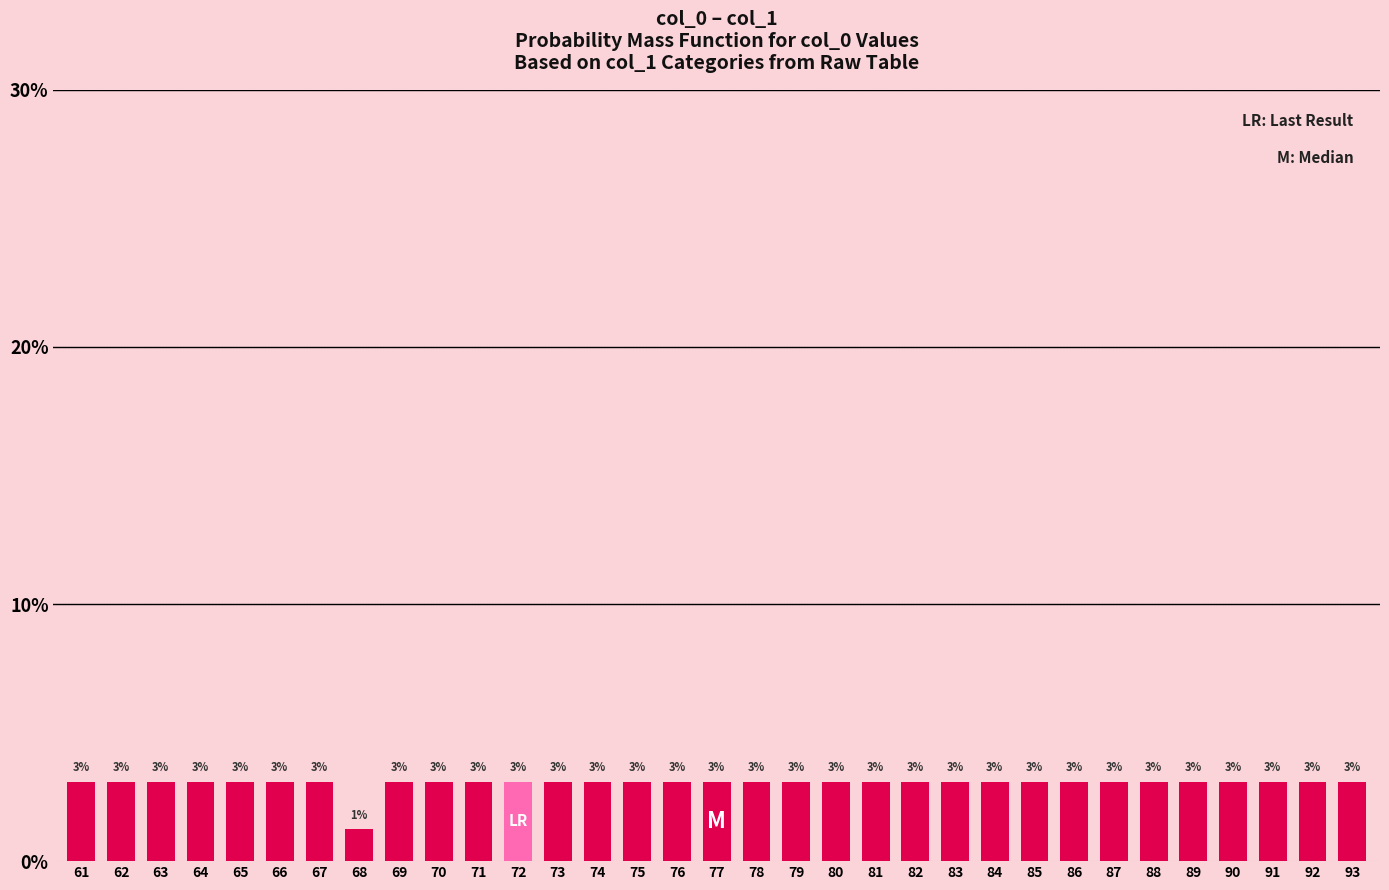

List the labels in order of value, largest first.

61, 62, 63, 64, 65, 66, 67, 69, 70, 71, 72, 73, 74, 75, 76, 77, 78, 79, 80, 81, 82, 83, 84, 85, 86, 87, 88, 89, 90, 91, 92, 93, 68